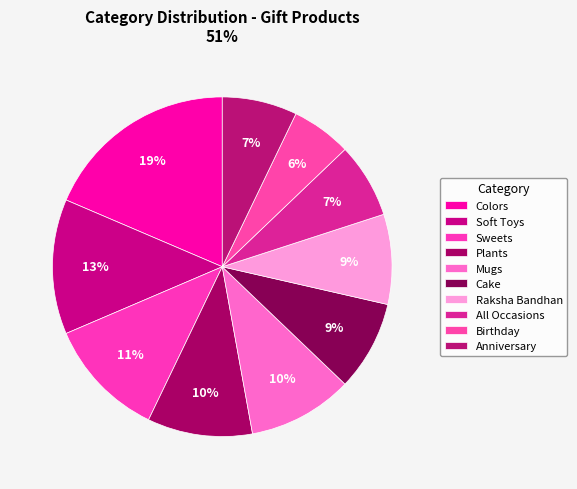

How many segments does this pie chart have?

10